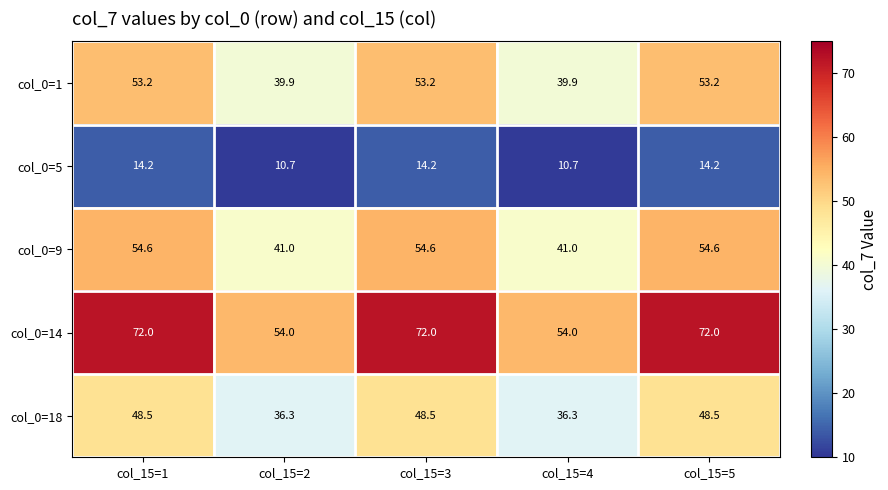

What value does the col_0=18 series have at col_15=5?

48.5